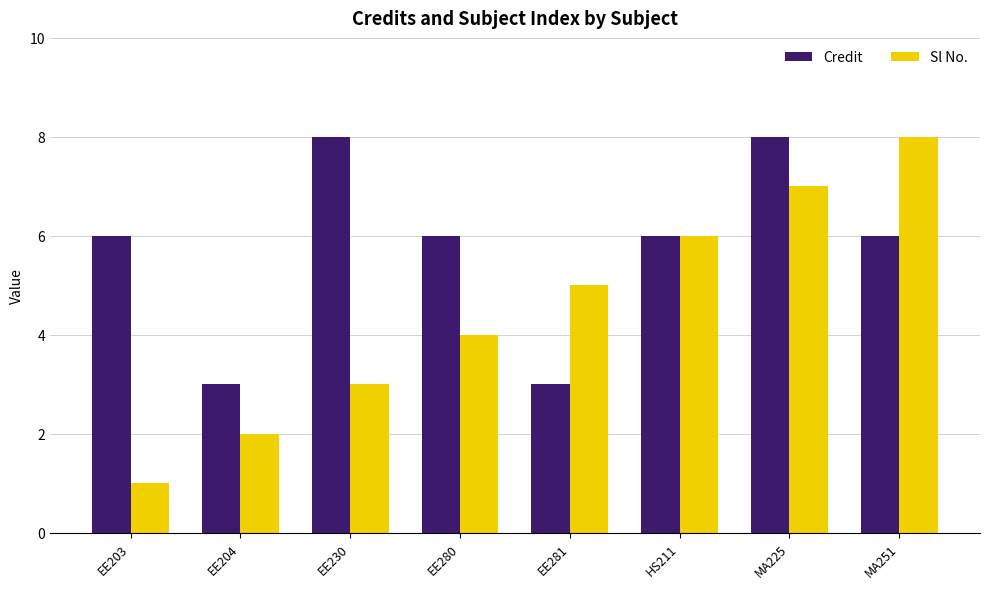

At which label does Sl No. reach its peak?

MA251